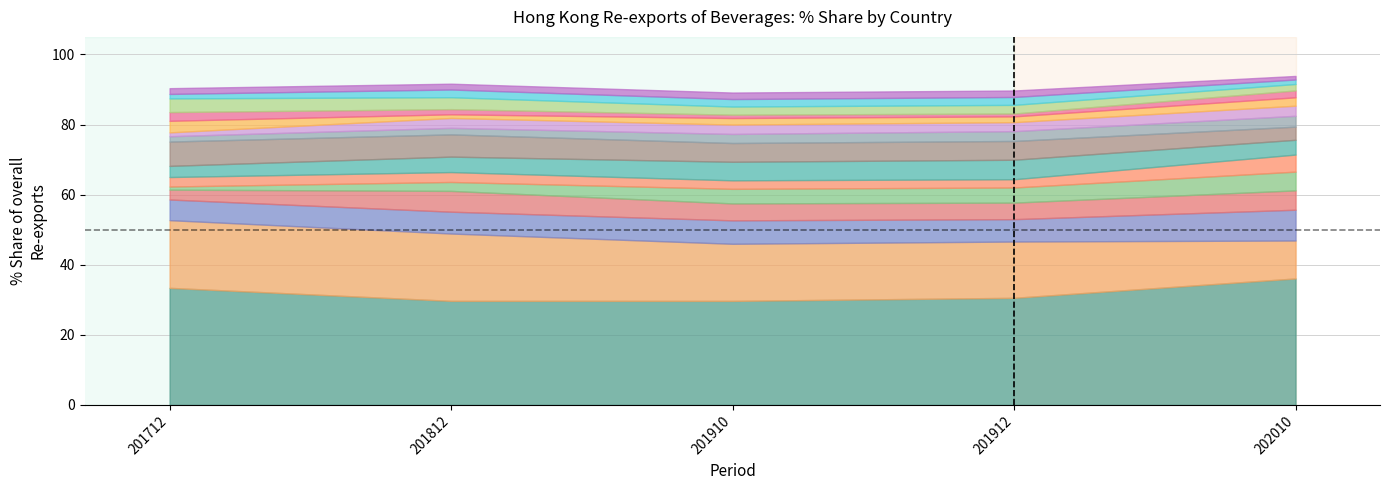

How many data points in 201910_pct are less than 2?

3